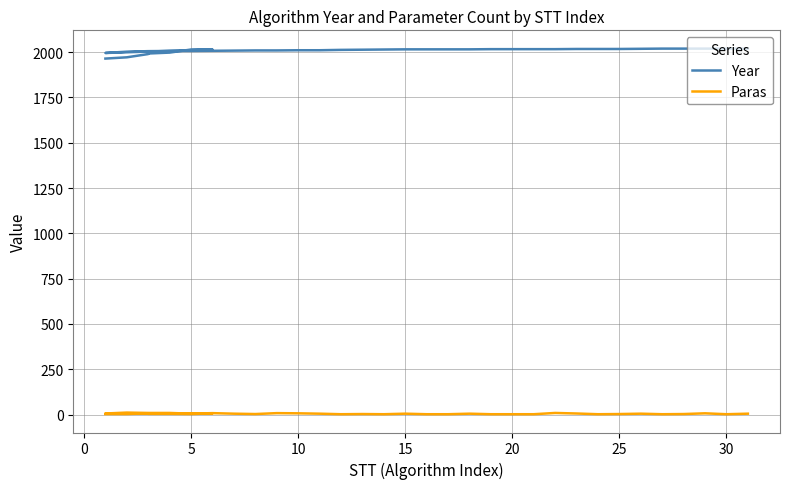

What are all the series names shown in the legend?

Year, Paras